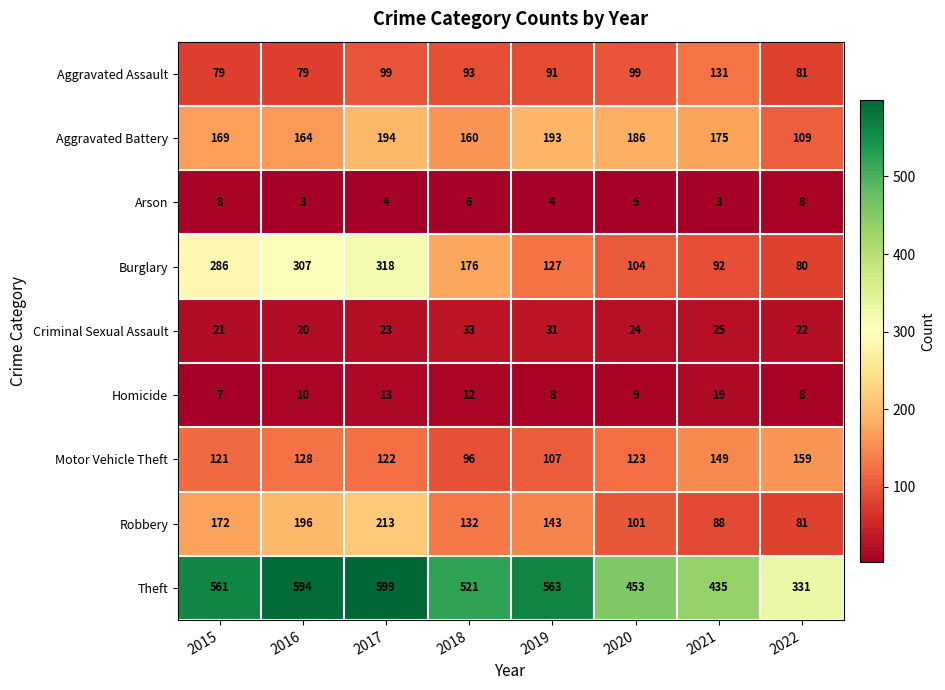

At how many categories does at least one series exceed 65?

8